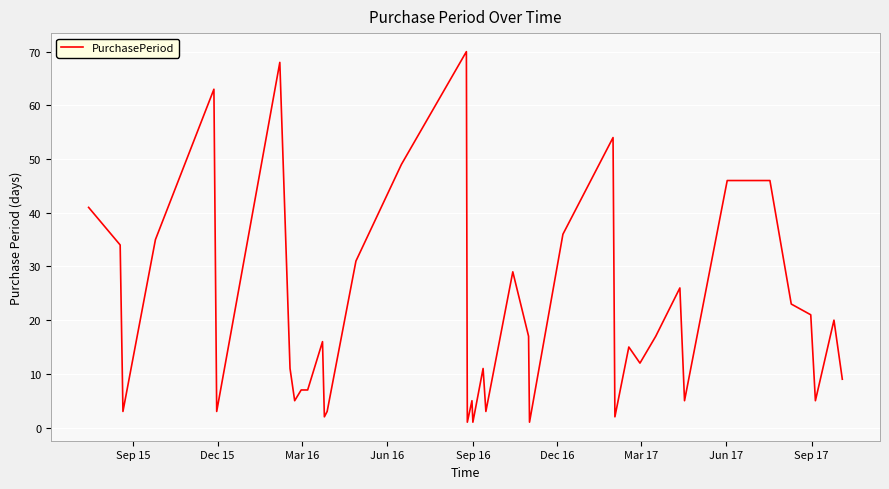

What is the minimum value shown in the chart?

1